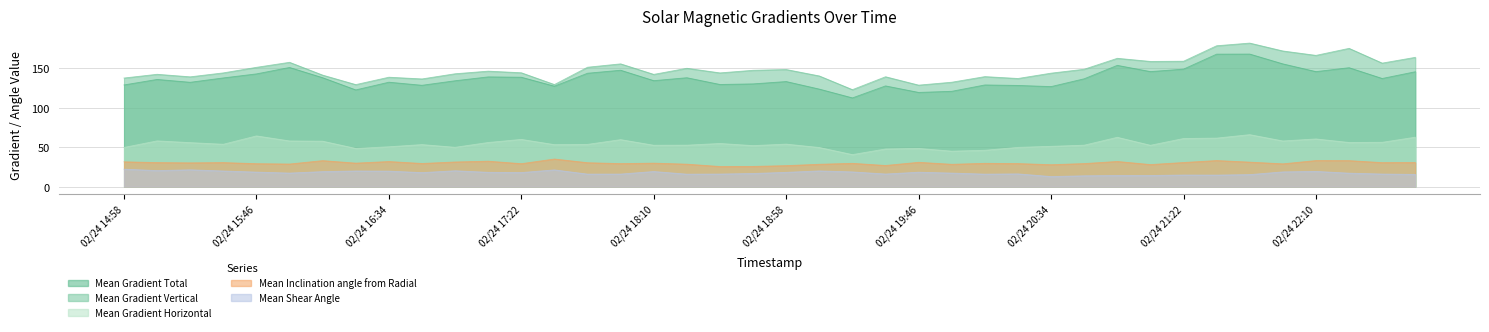

Which category has the lowest value in the Mean Inclination angle from Radial series?

18